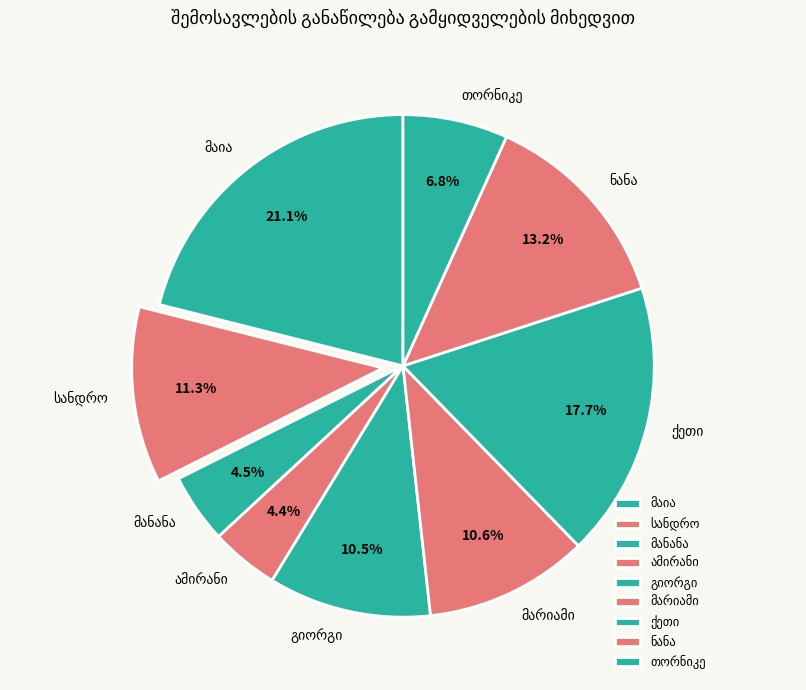

Is there any slice that represents more than half of the pie?

No